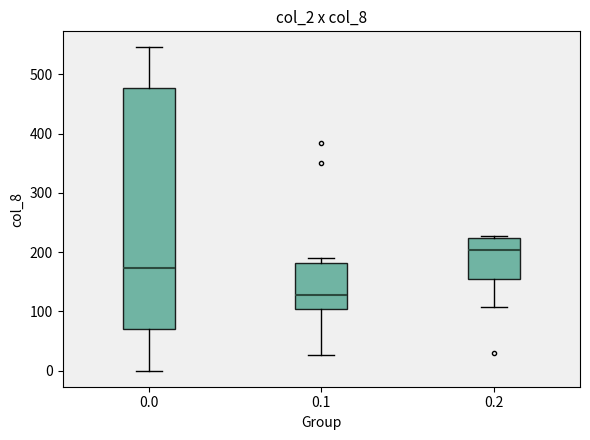

Where does the median line of the box at x = 0.0 sit on the y-axis? The values are not printed on the chart, so give them approximately, as read against the axis.

170